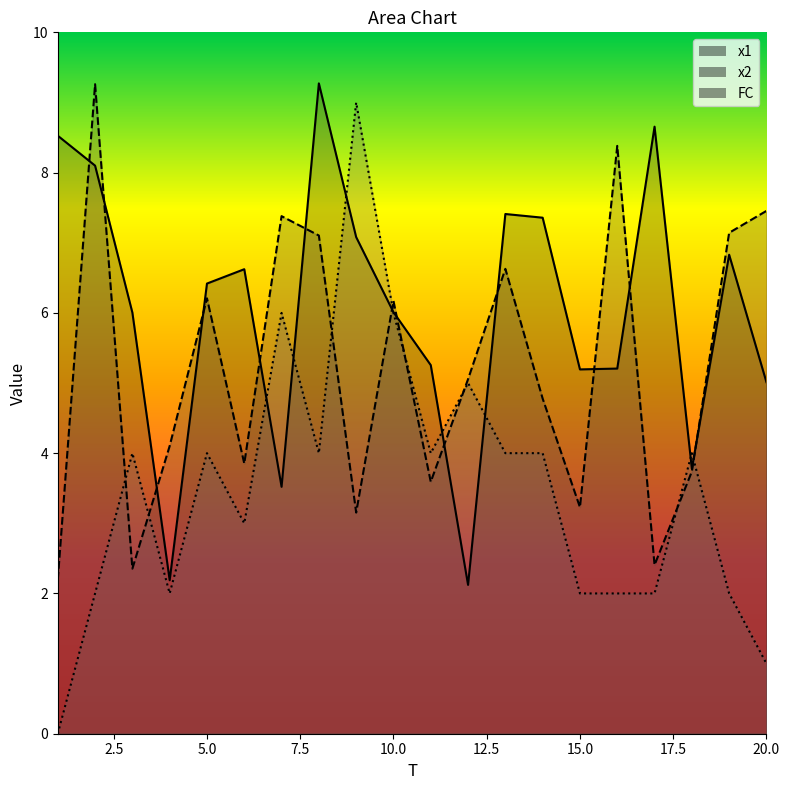

What is the highest value of the x1 series?

9.3